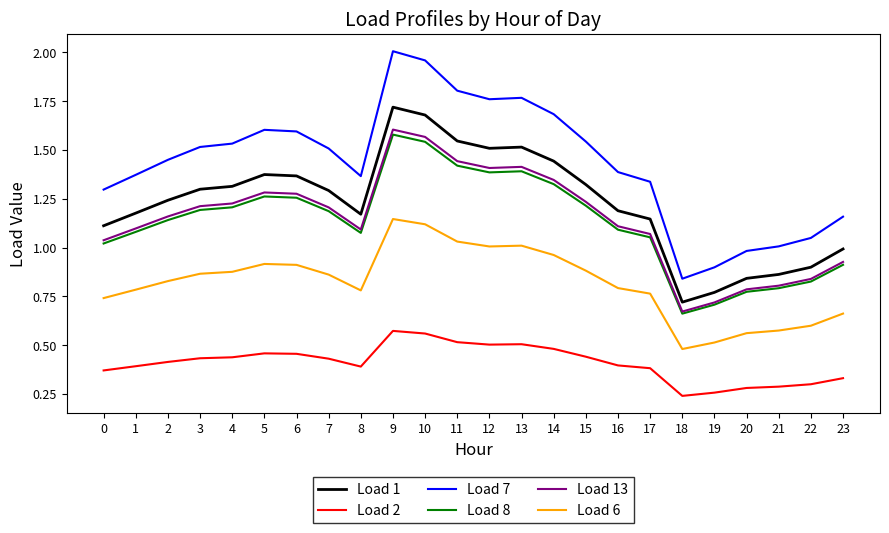

Between 4 and 19, which series saw the biggest shift?

Load 7